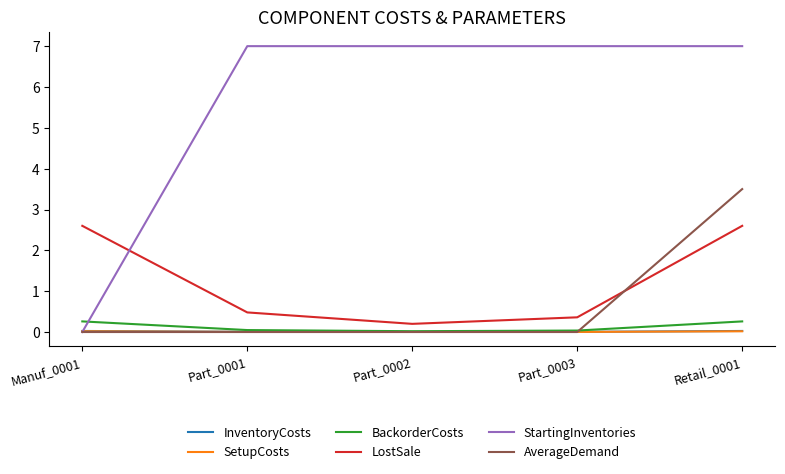

Is this an area chart (filled region under the line)?

No